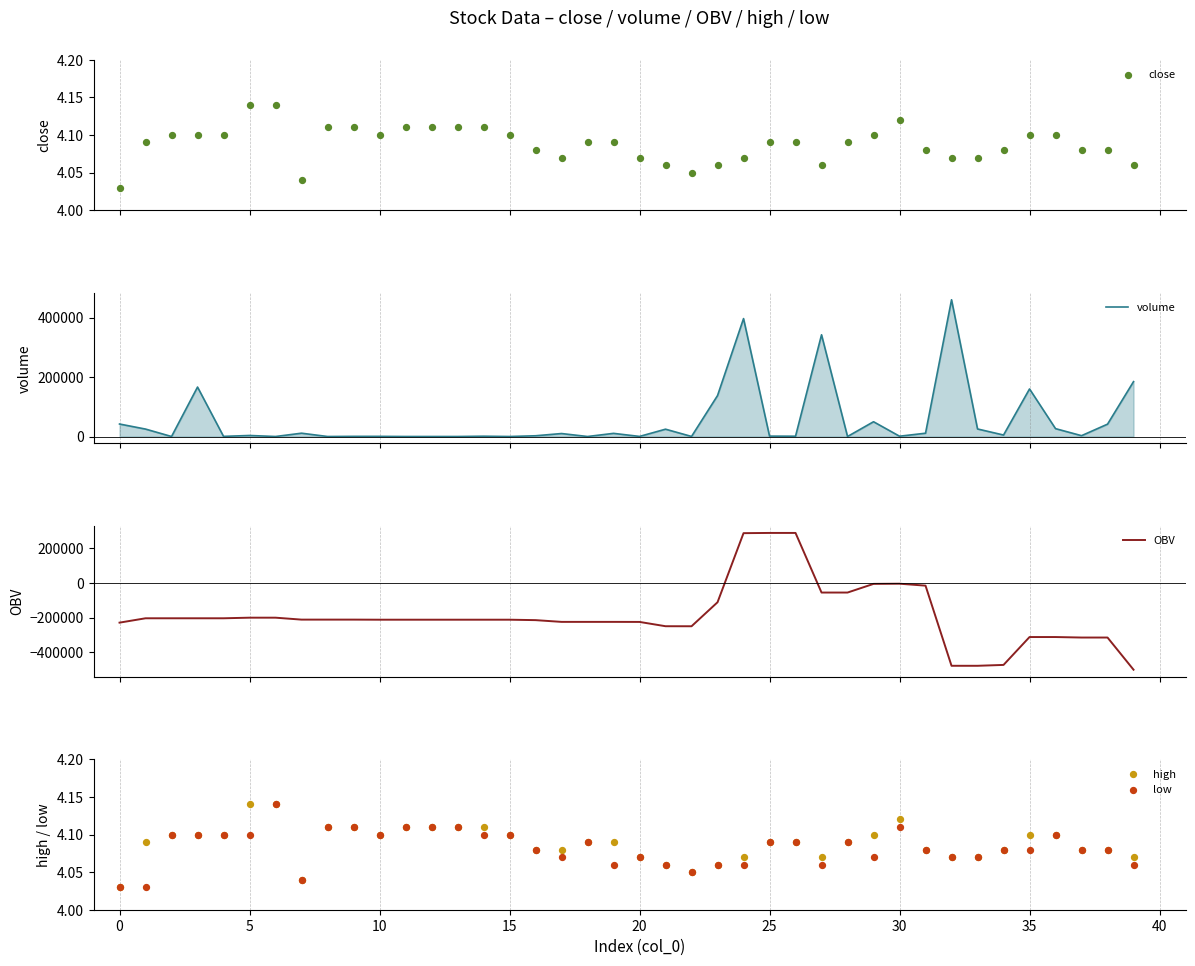

Which series has the widest spread of Y values?

OBV